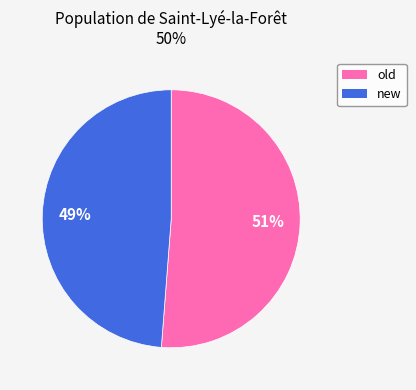

Approximately how many times larger is the value at new compared to old?

1.0